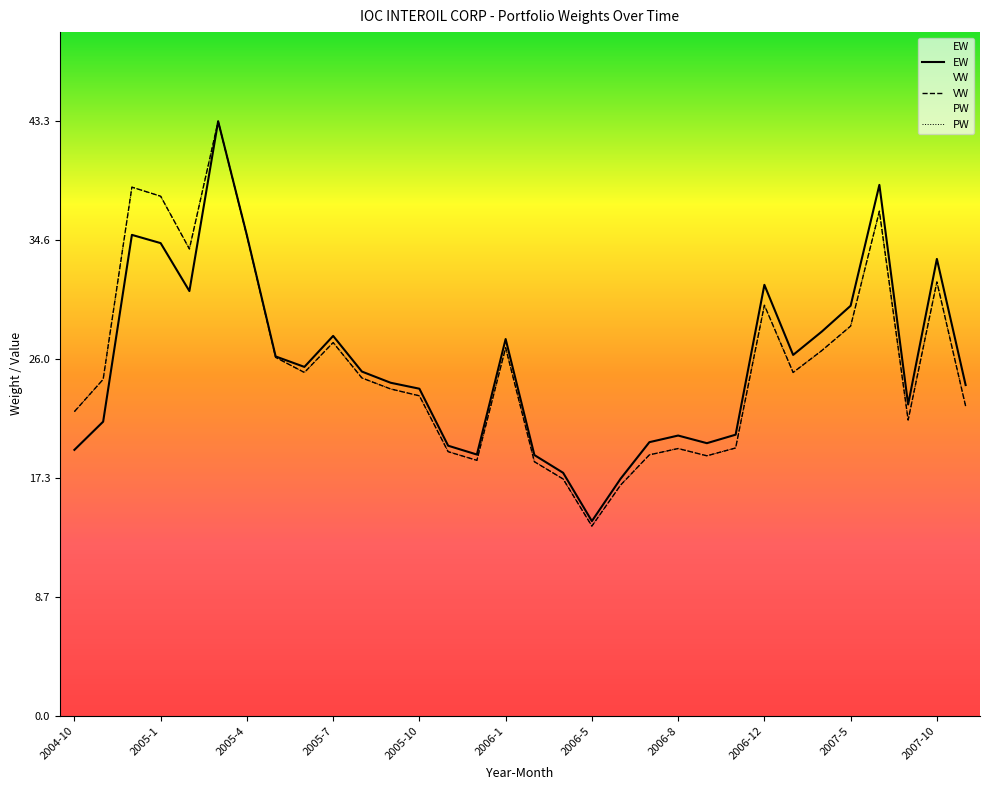

Rank the categories by VW value from lowest to highest.

2006-5, 2006-6, 2006-3, 2006-2, 2005-12, 2006-10, 2006-7, 2005-11, 2006-8, 2006-11, 2007-8, 2004-10, 2007-12, 2005-10, 2005-9, 2004-11, 2005-8, 2005-6, 2007-2, 2005-5, 2007-4, 2006-1, 2005-7, 2007-5, 2006-12, 2007-10, 2005-2, 2005-4, 2007-6, 2005-1, 2004-12, 2005-3